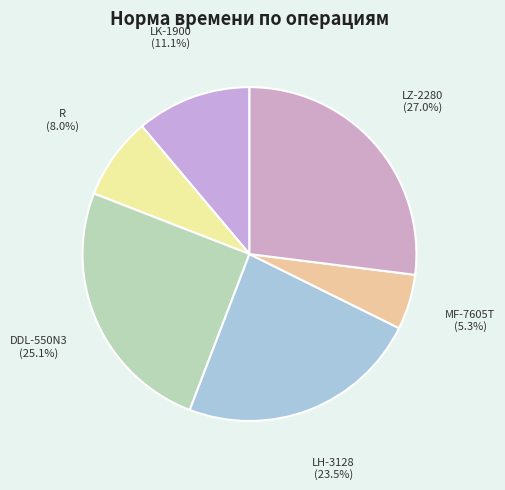

Which has a higher value, LK-1900 or DDL-550N3?

DDL-550N3